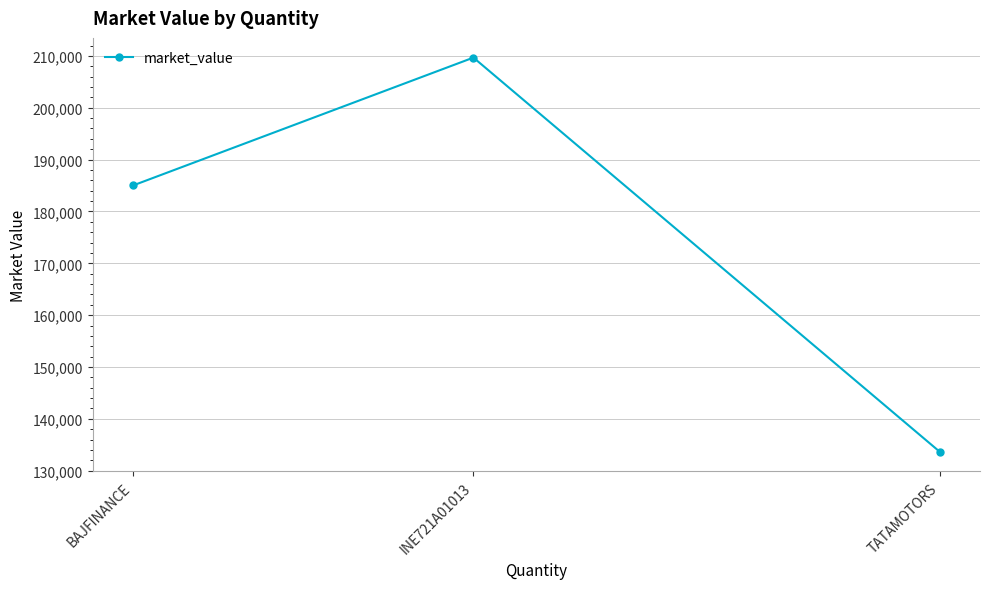

What is the difference between the values at TATAMOTORS and INE721A01013?

76007.7